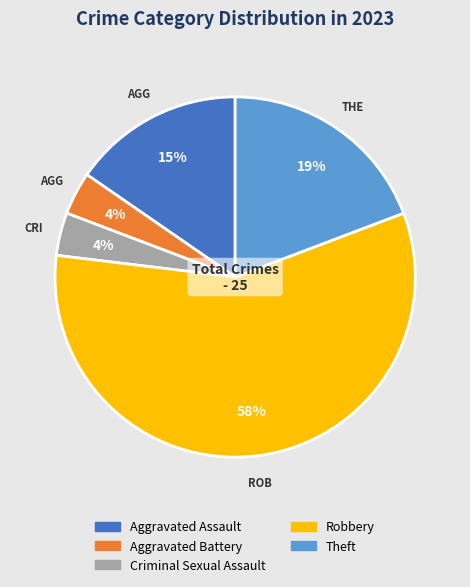

Is the sum of Theft and Robbery greater than half?

Yes